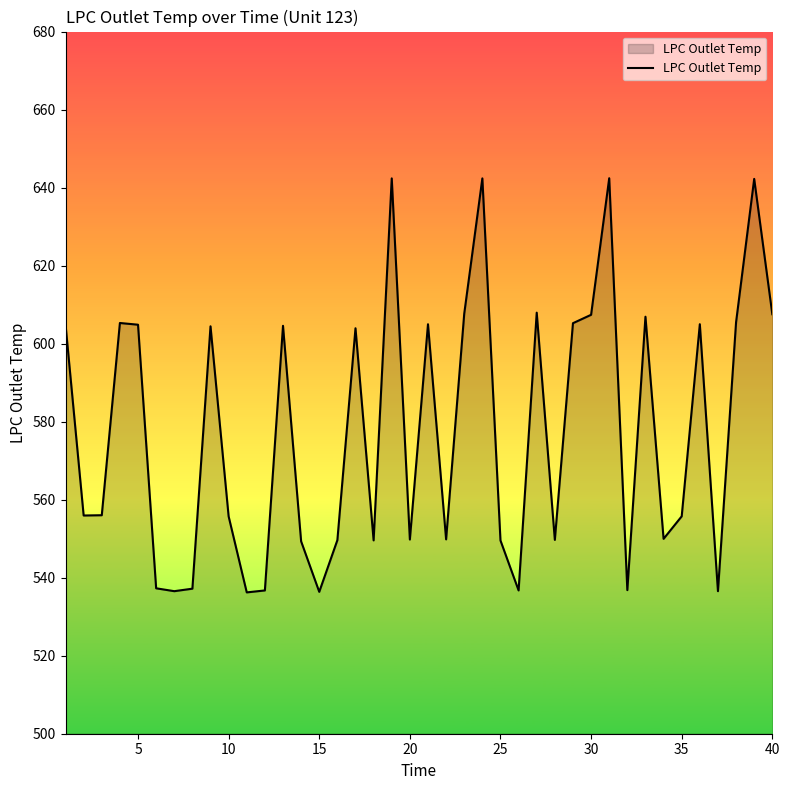

What is the minimum value shown in the chart?

536.2